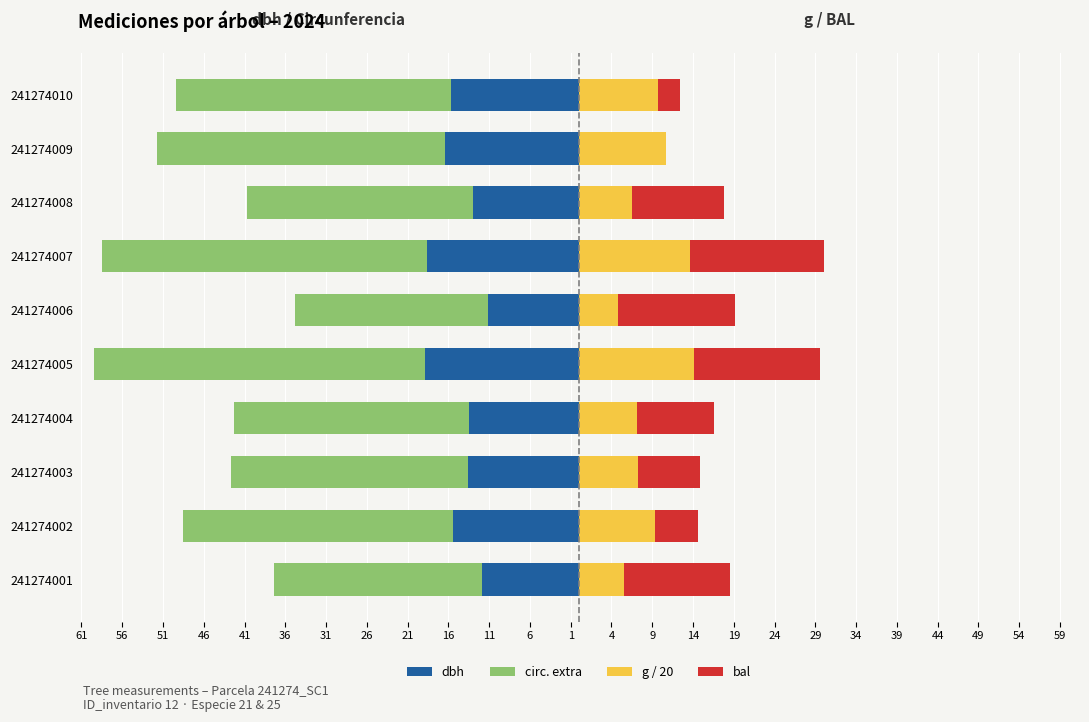

Reading right to left, extract all data points from this chart.

dbh: -15.7	-16.4	-12.9	-18.6	-11.1	-18.9	-13.5	-13.6	-15.4	-11.9
circ. extra: -33.7	-35.2	-27.7	-39.9	-23.7	-40.5	-28.9	-29.1	-33.1	-25.5
g / 20: 9.7	10.6	6.6	13.6	4.8	14.1	7.1	7.2	9.4	5.6
bal: 2.7	0.0	11.2	16.4	14.3	15.6	9.4	7.6	5.2	12.9